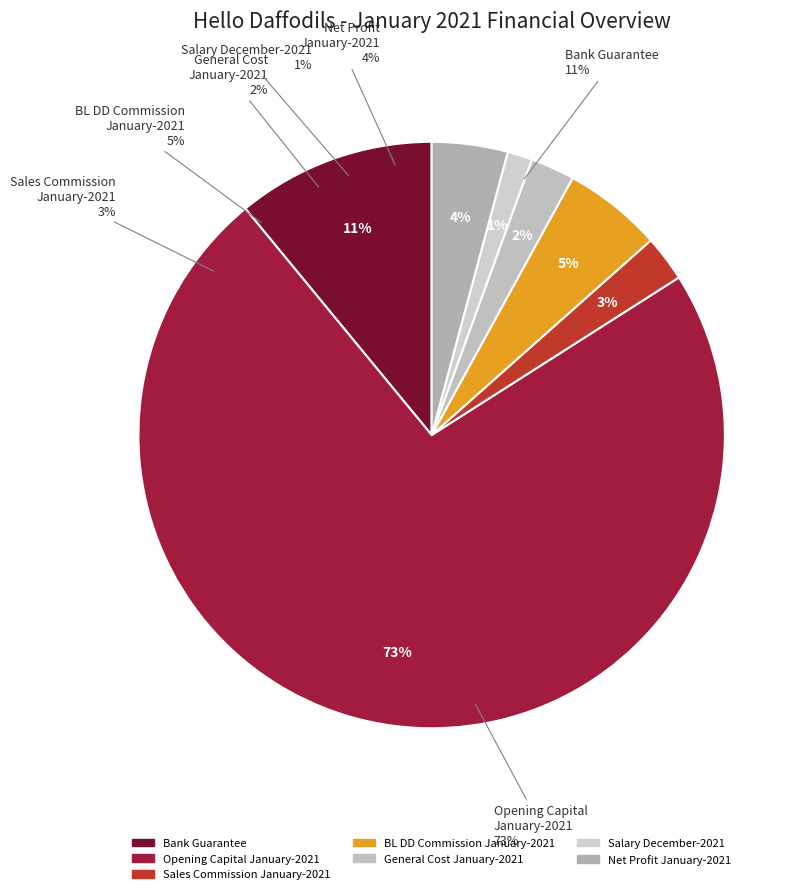

What percentage do Net Profit January-2021 and Opening Capital January-2021 together represent?

77.3%